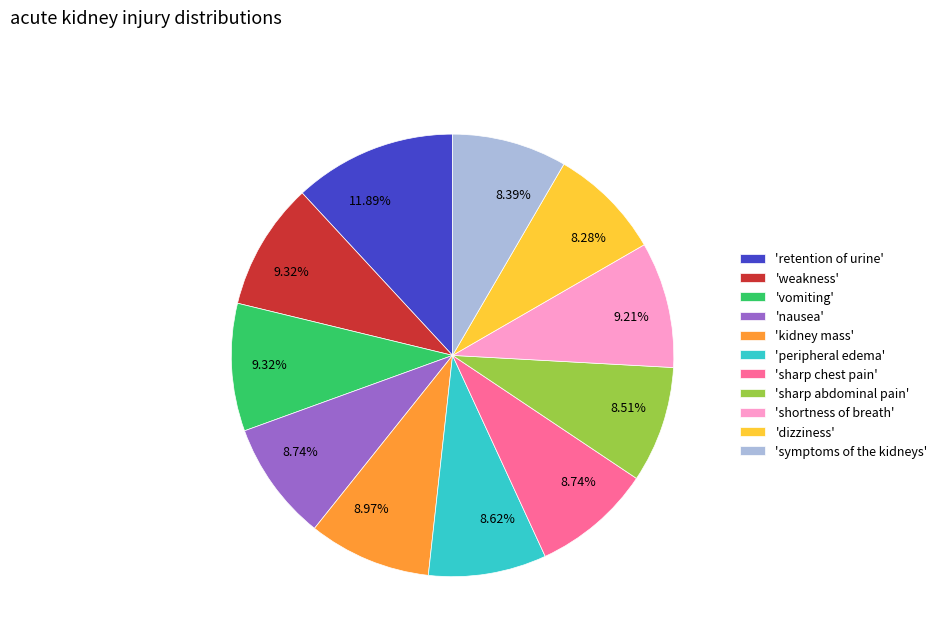

Does 'dizziness' represent more than half of the total?

No